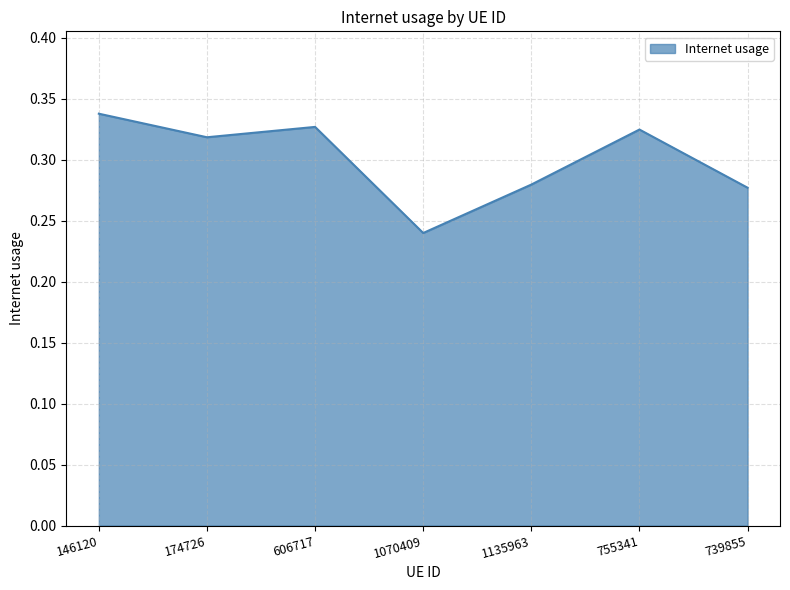

True or false: the data shows 0.2 at 146120.

False